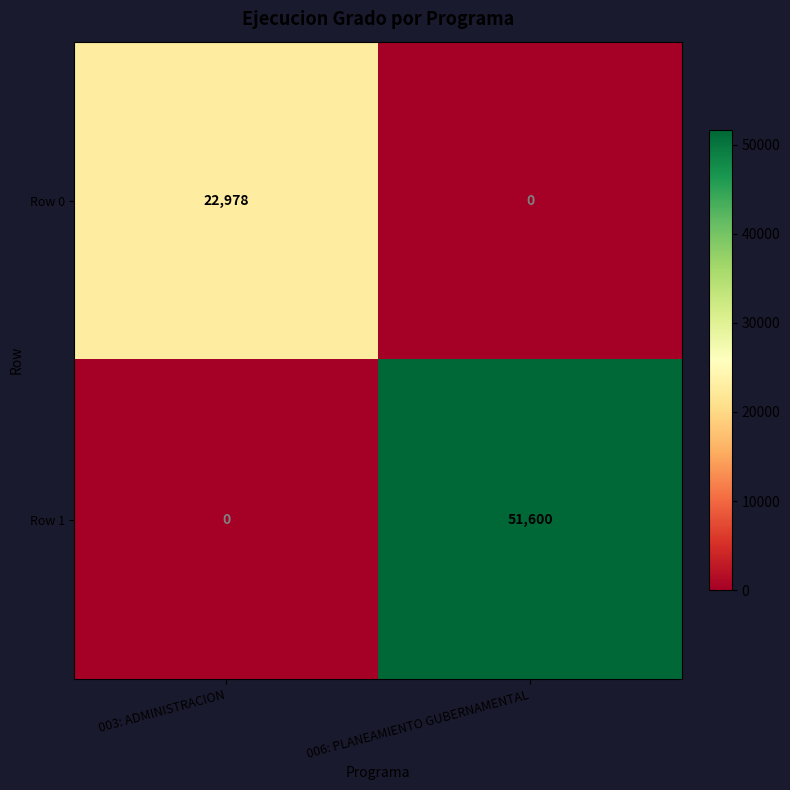

How many series are shown in this chart?

2